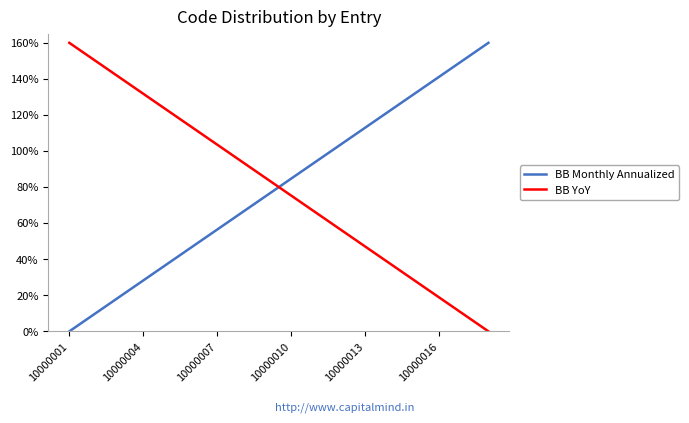

What are all the series names shown in the legend?

BB Monthly Annualized, BB YoY